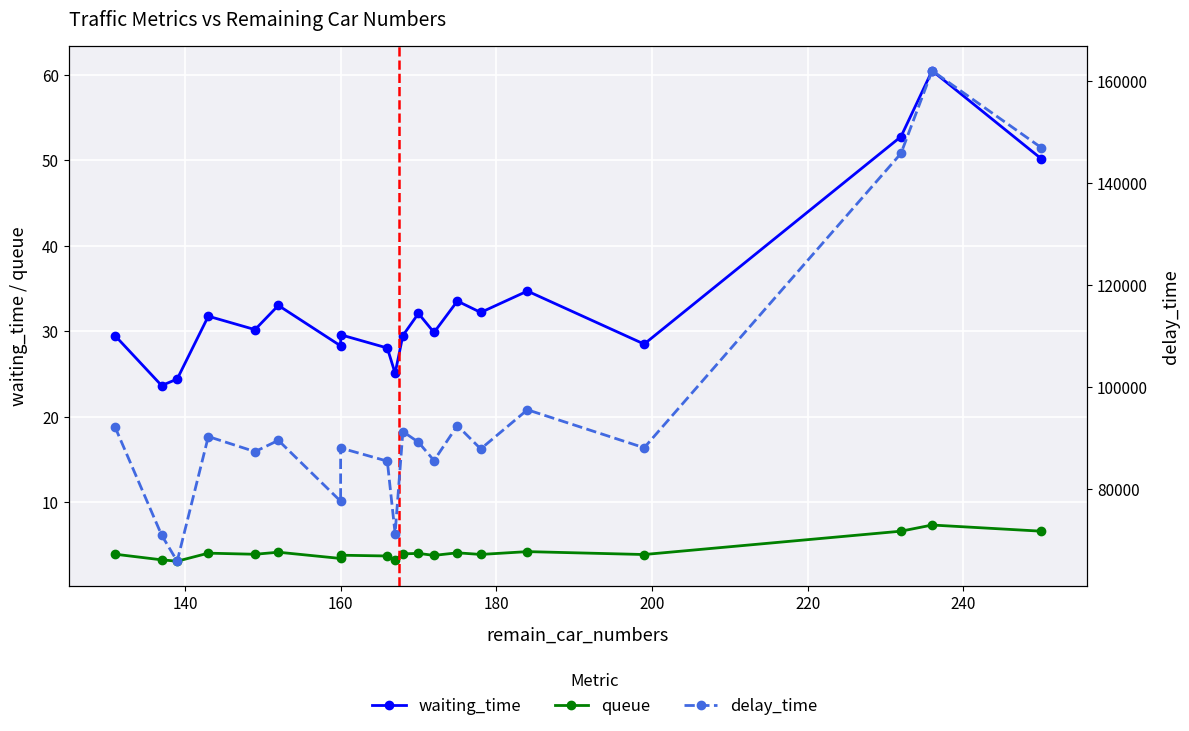

How many interior local peaks does the delay_time series have?

7